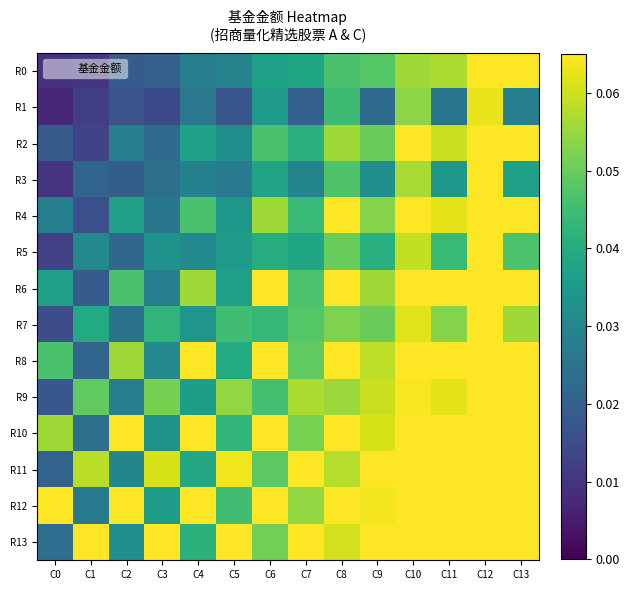

Which label corresponds to the largest value in the chart?

C12